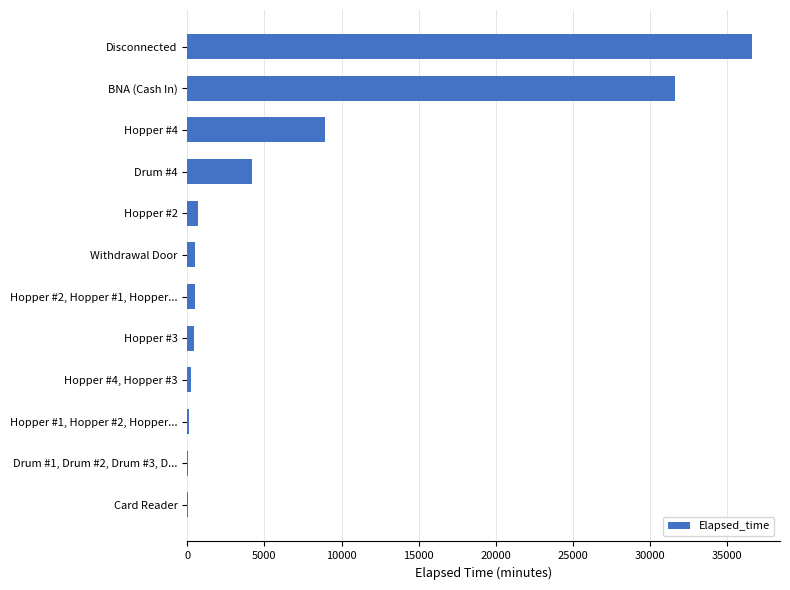

What is the ratio of the value at Disconnected to the value at Drum #4?

8.7